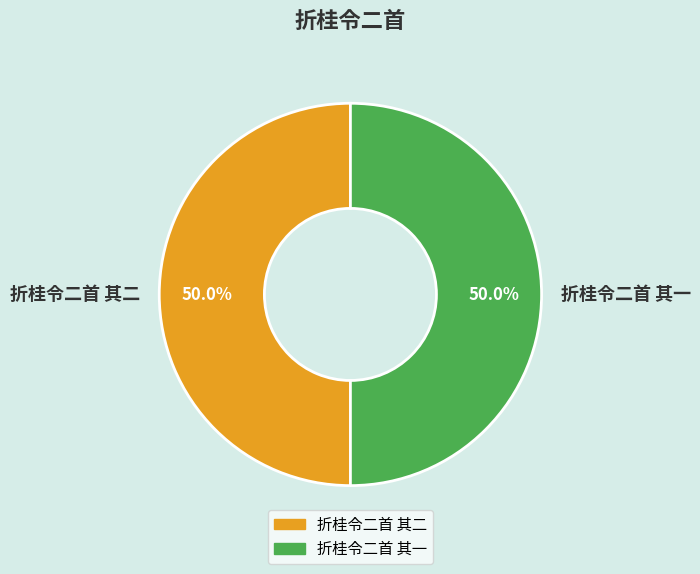

What percentage is NOT represented by 折桂令二首 其二?

50.0%